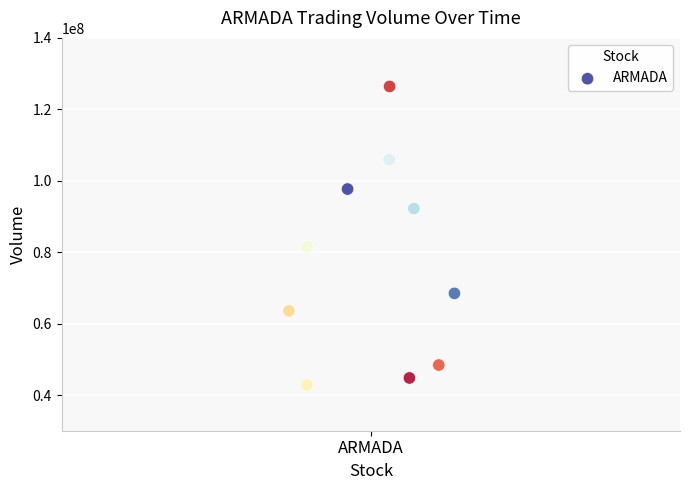

What Y value in the scatter plot is closest to 84596600?

81580700